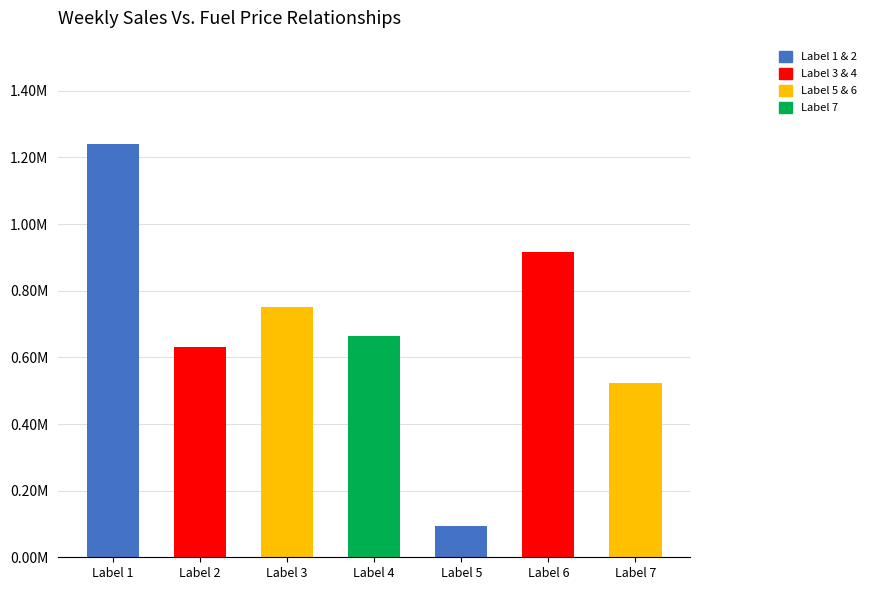

Does the chart contain stacked bars?

No